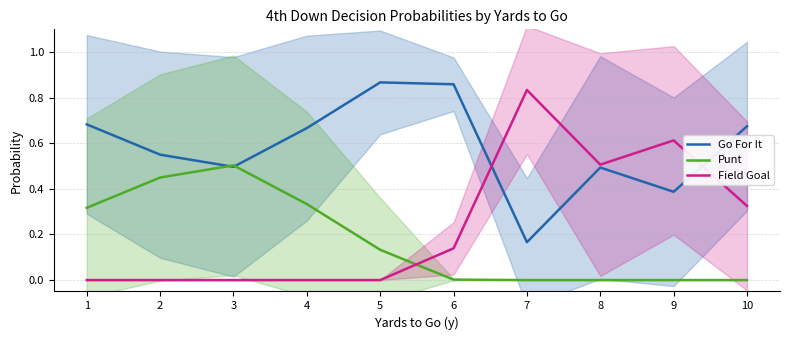

At which category does the chart reach its minimum across all series?

7